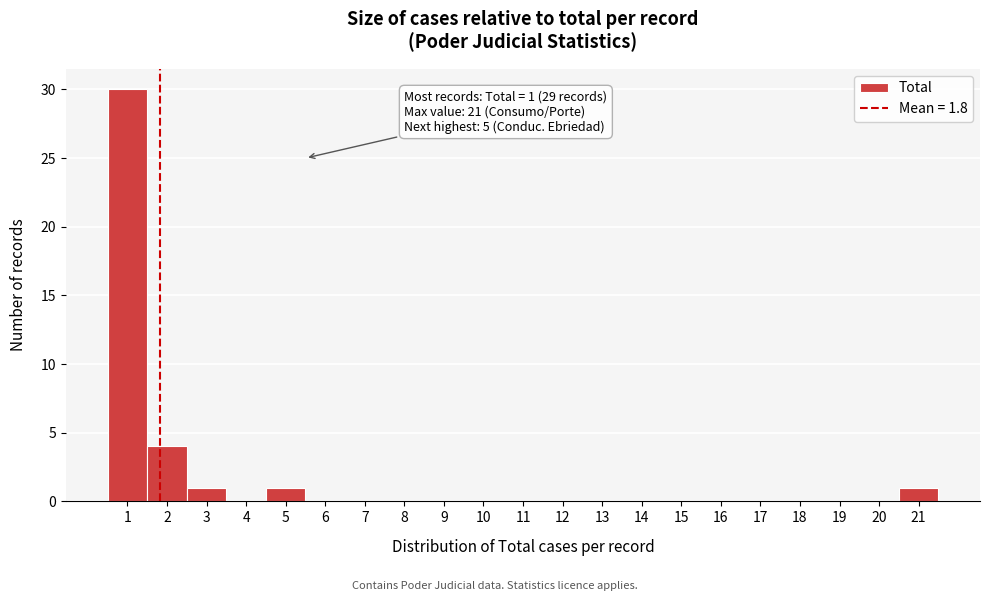

Over which range of the x-axis is the bar tallest?

0.5 to 1.5